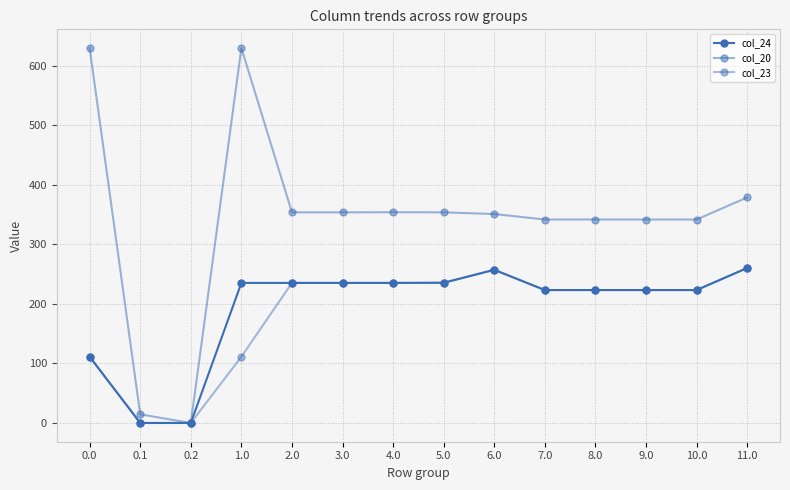

Is this an area chart (filled region under the line)?

No